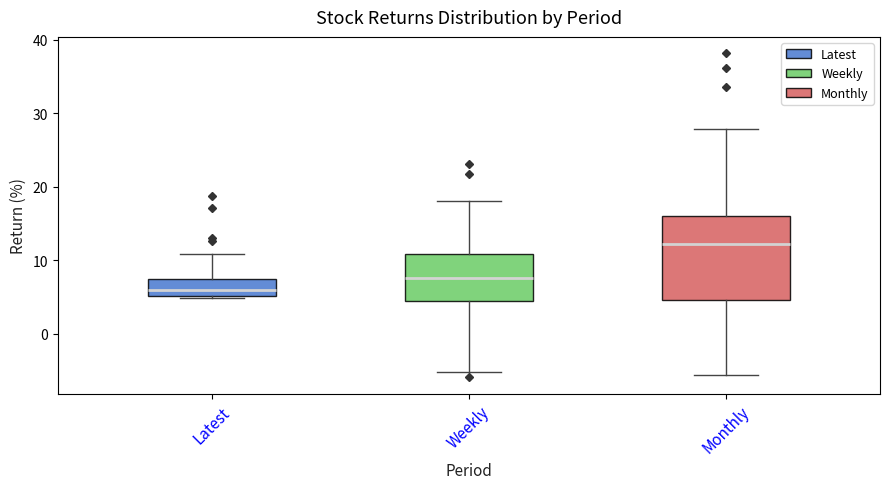

Which box has the lowest median line?

Latest